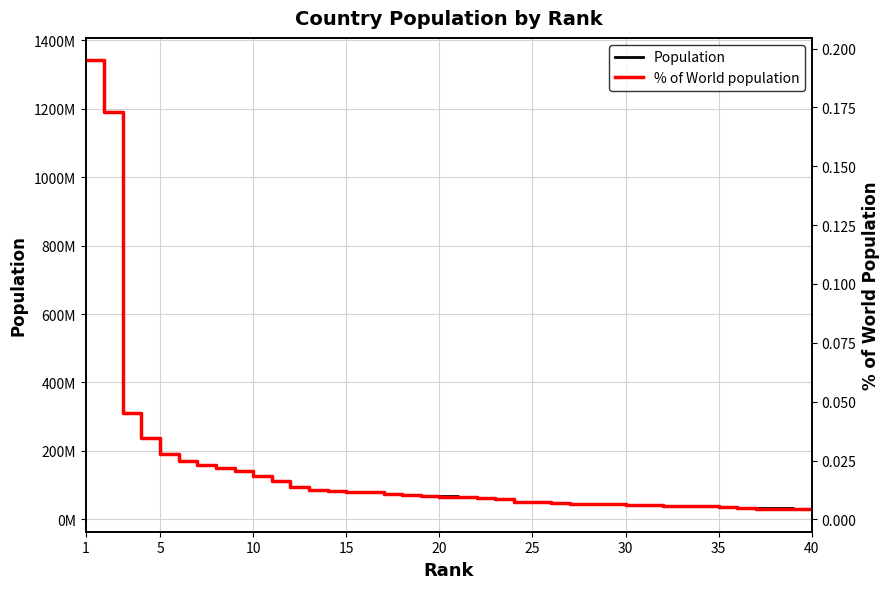

Which series has the widest spread of values?

Population